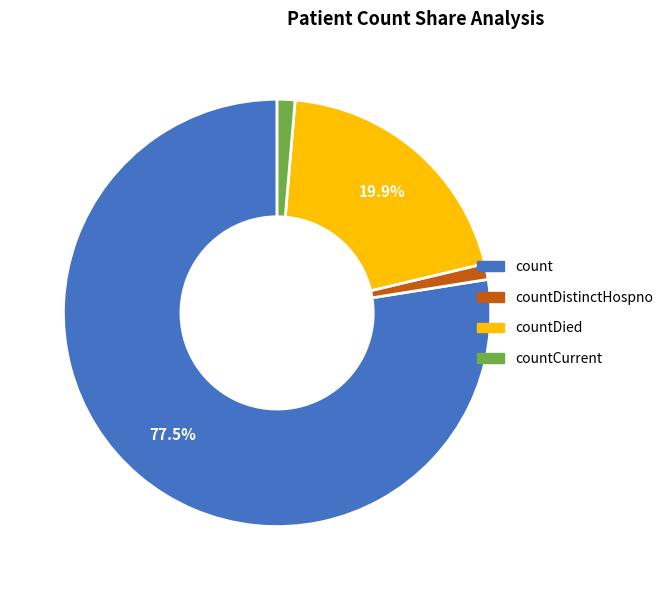

Is there a majority slice in this chart?

Yes